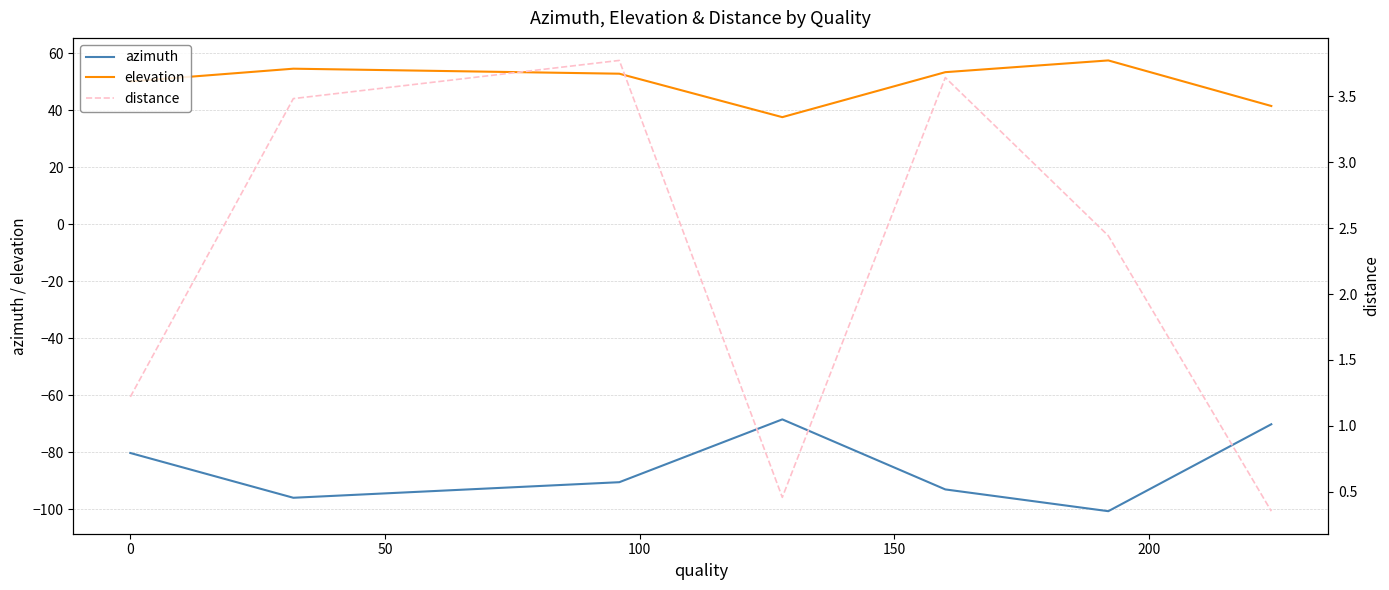

What is the smallest value displayed?

-100.7